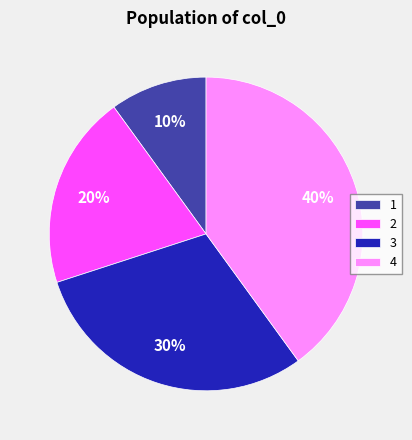

To the nearest percent, what is the difference between the largest and smallest slice percentages?

30%